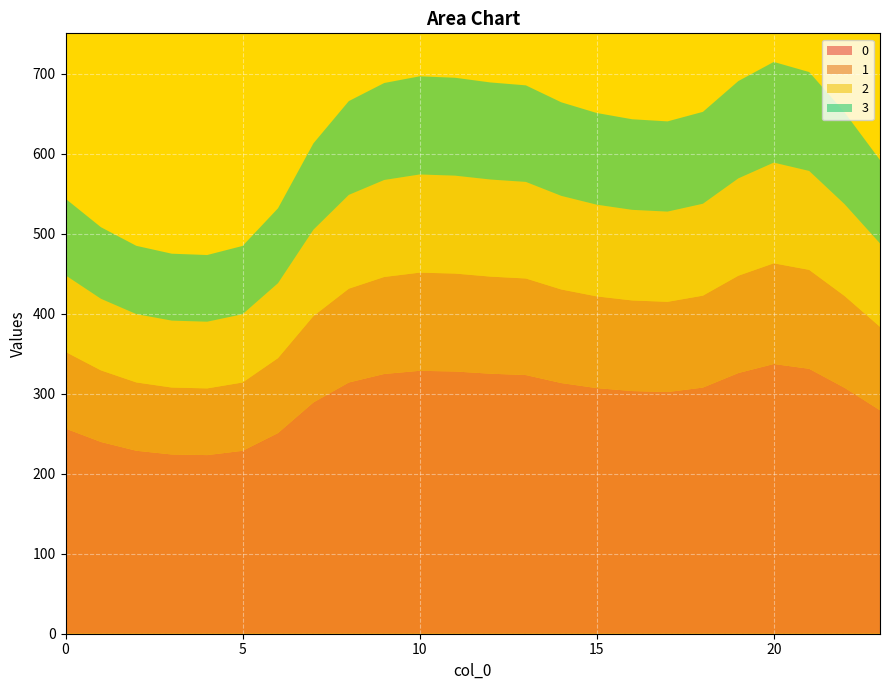

Reading right to left, list all the values displayed in this chart.

0: 279.3	307.4	331.2	337.2	325.9	307.7	302.1	303.4	307.1	313.4	323.3	325.1	327.8	328.7	324.7	314.1	289.1	250.9	228.7	223.3	224.1	228.7	239.7	256.5
1: 104.3	114.8	123.6	125.9	121.7	114.9	112.8	113.3	114.6	117.0	120.7	121.4	122.4	122.7	121.2	117.3	107.9	93.7	85.4	83.4	83.7	85.4	89.5	95.8
2: 104.3	114.8	123.6	125.9	121.7	114.9	112.8	113.3	114.6	117.0	120.7	121.4	122.4	122.7	121.2	117.3	107.9	93.7	85.4	83.4	83.7	85.4	89.5	95.8
3: 104.3	114.8	123.6	125.9	121.7	114.9	112.8	113.3	114.6	117.0	120.7	121.4	122.4	122.7	121.2	117.3	107.9	93.7	85.4	83.4	83.7	85.4	89.5	95.8